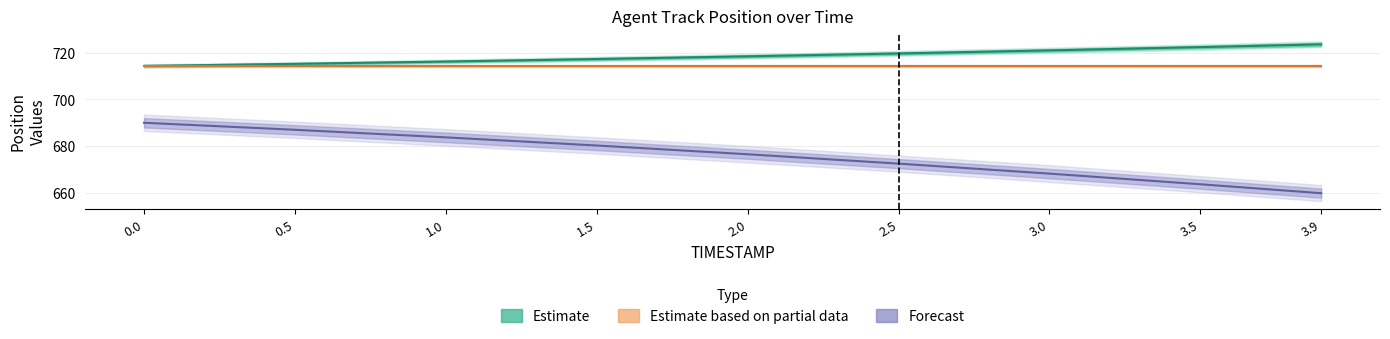

What position from the right is 2.0?

5